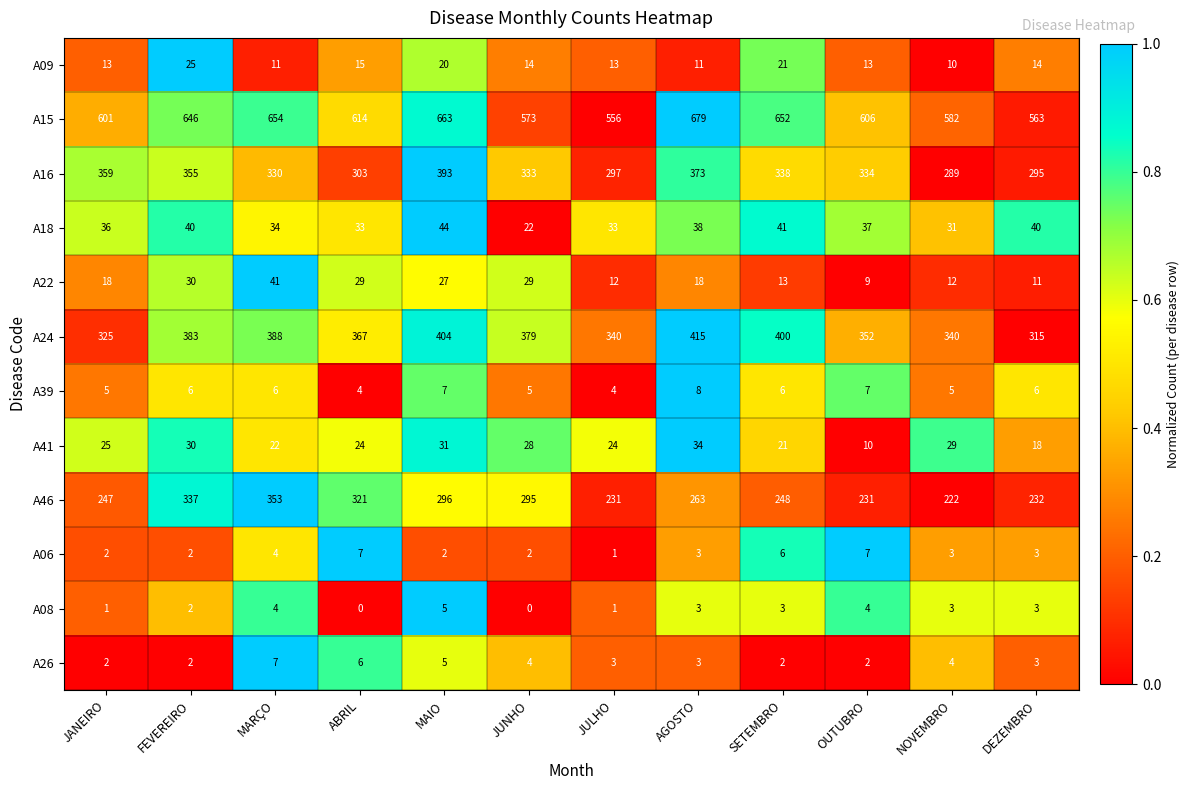

What is the total value across all series at JANEIRO?

1634